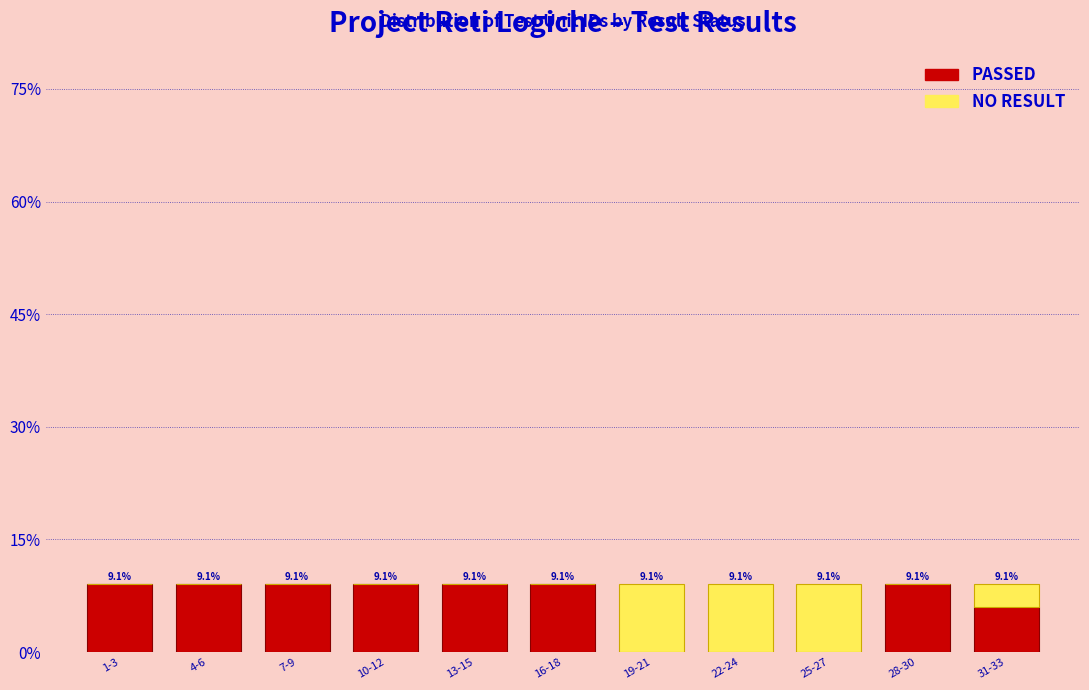

True or false: PASSED has a value of 3.4 at 19-21.

False